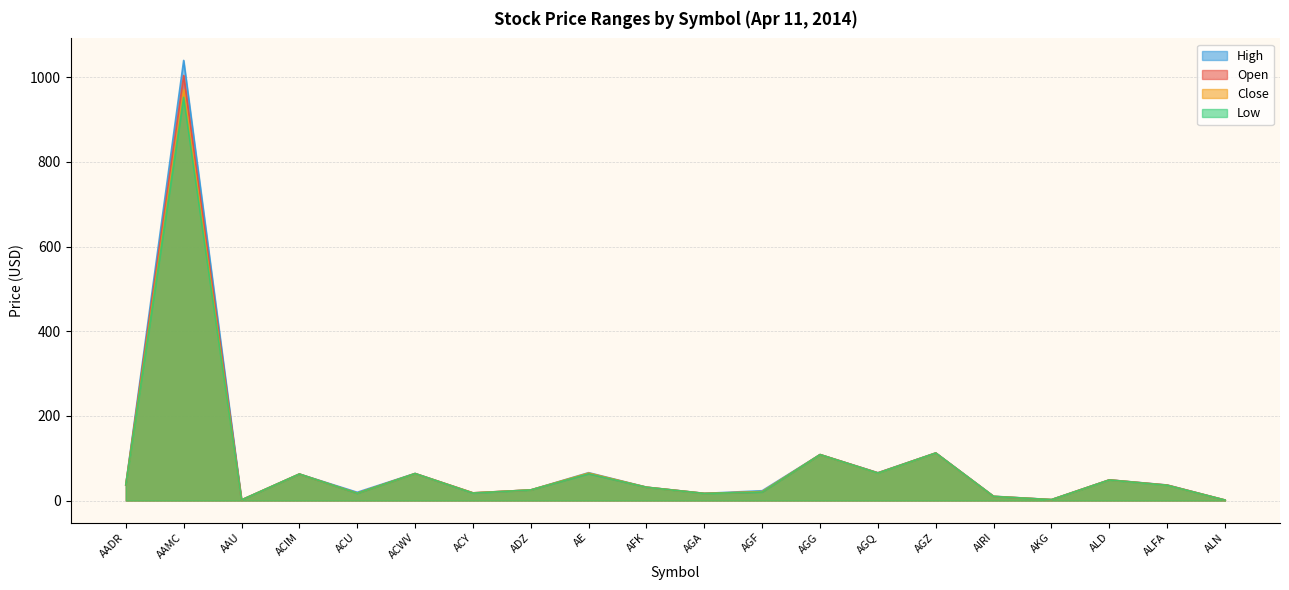

Does the chart display data point markers on the line(s)?

No